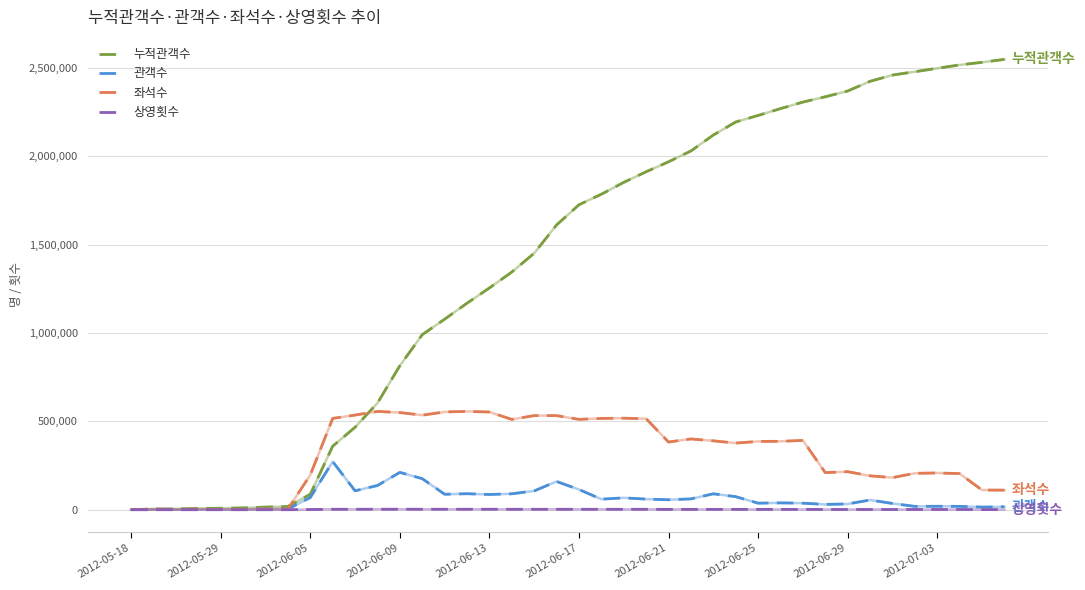

List the series in order of their peak value, lowest first.

상영횟수, 관객수, 좌석수, 누적관객수